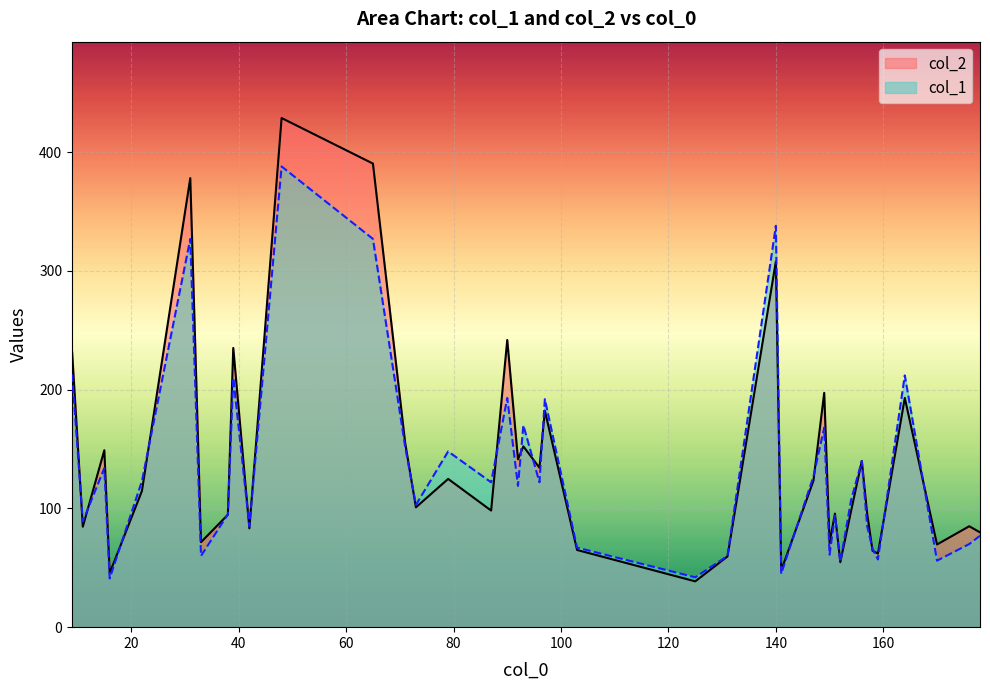

At which label does col_1 reach its peak?

48